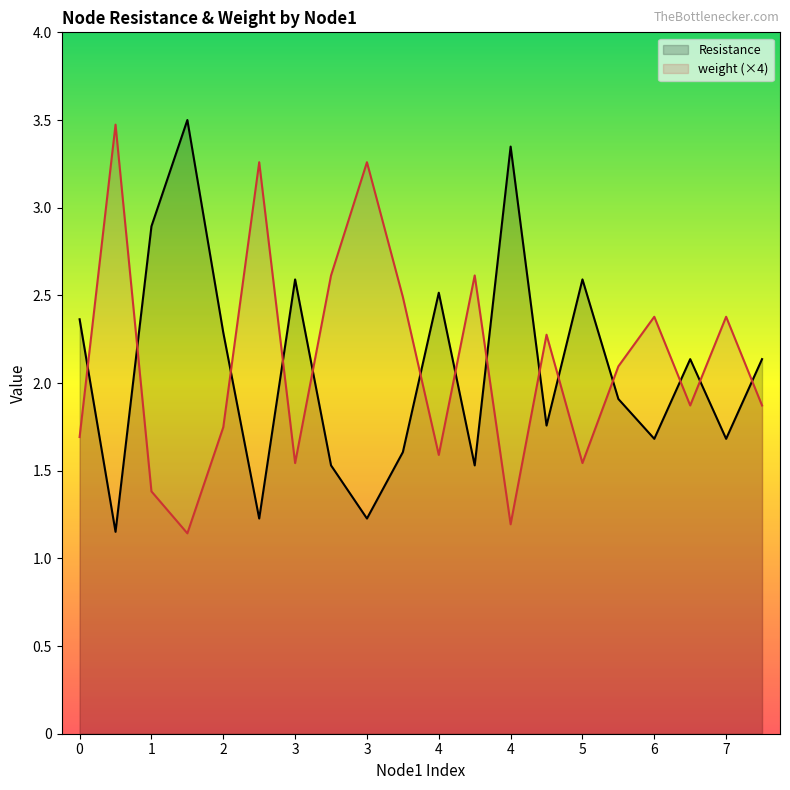

What is the minimum value for Resistance?

1.2